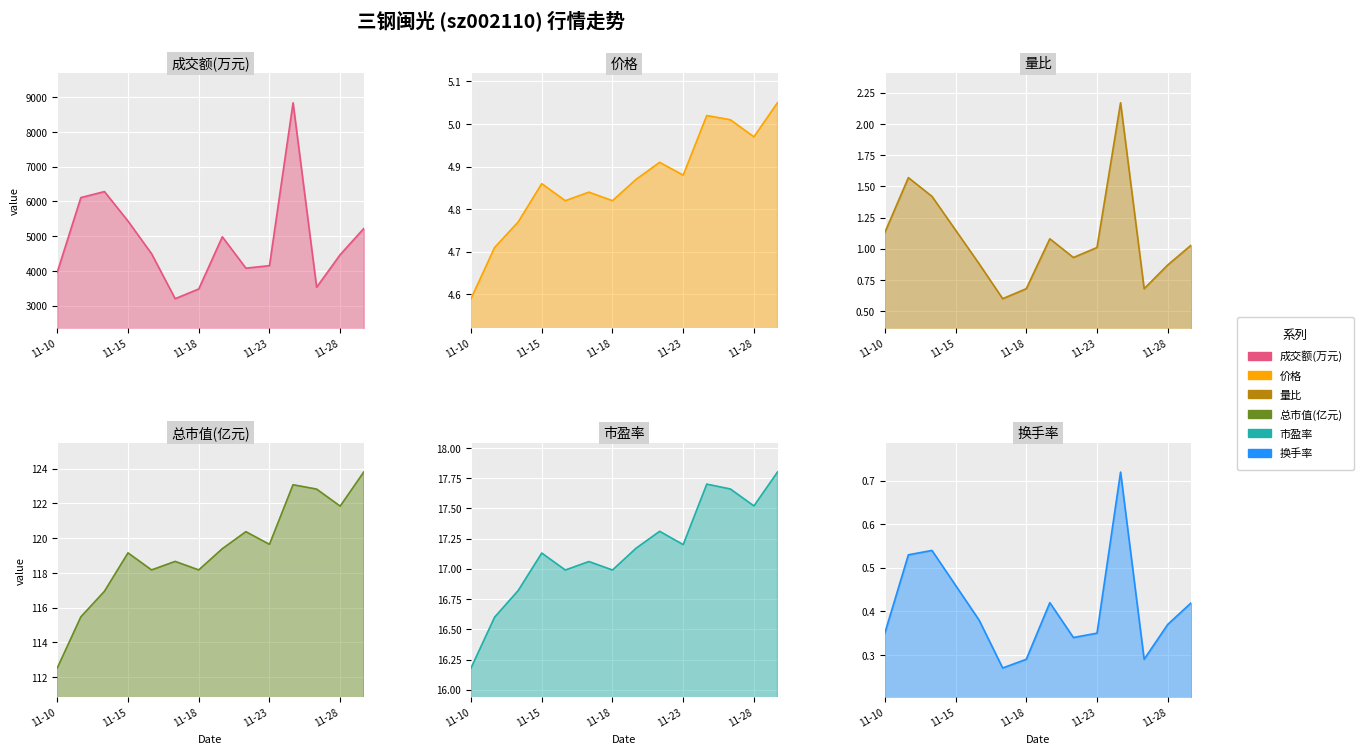

Which label corresponds to the smallest value in the chart?

2022-11-17